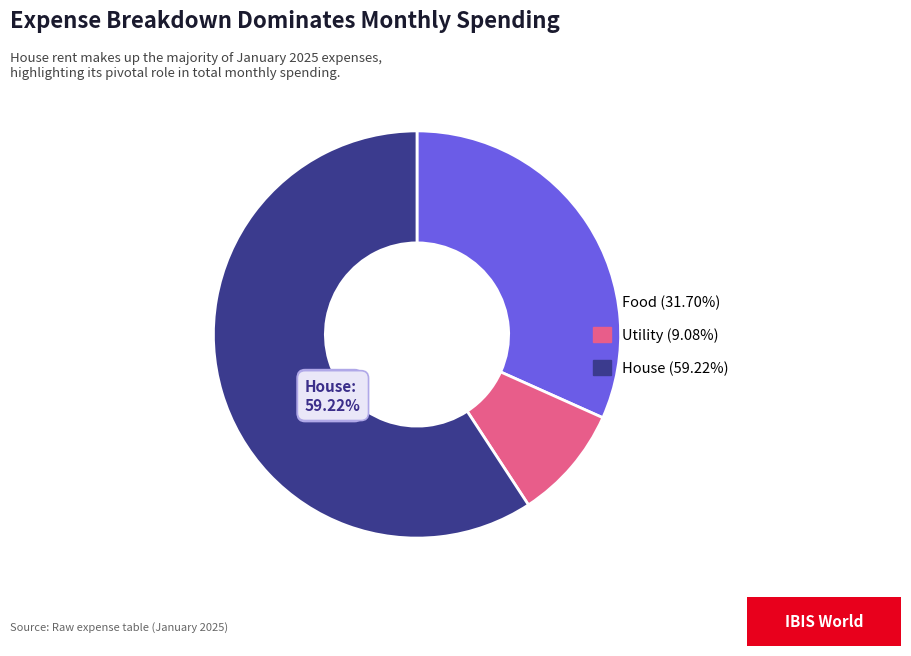

Rank the categories by value from highest to lowest.

House, Food, Utility